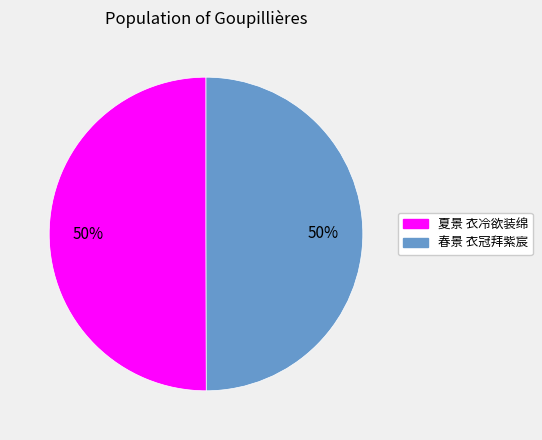

How many segments does this pie chart have?

2